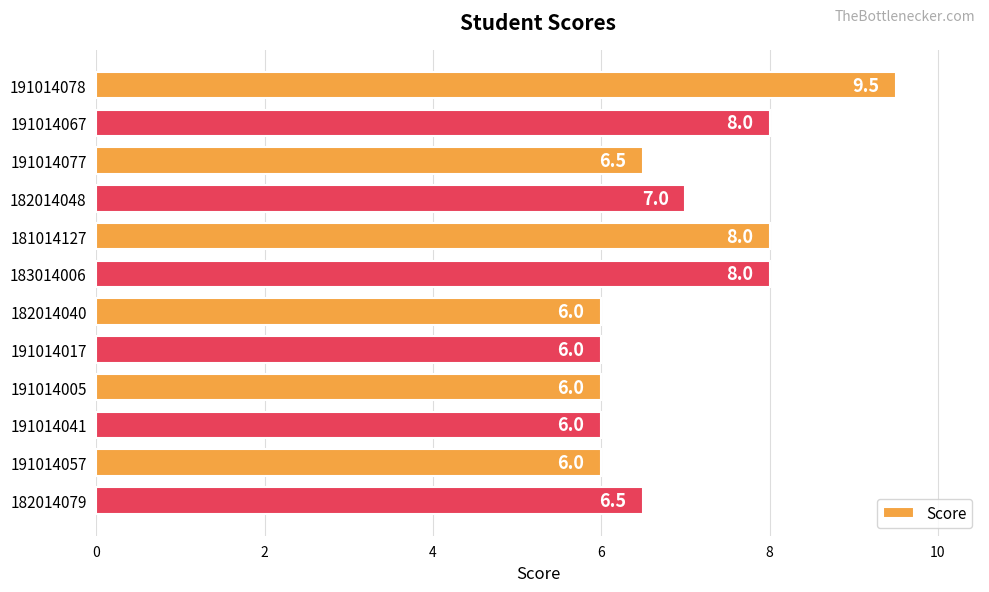

True or false: the data shows 2.0 at 191014077.

False